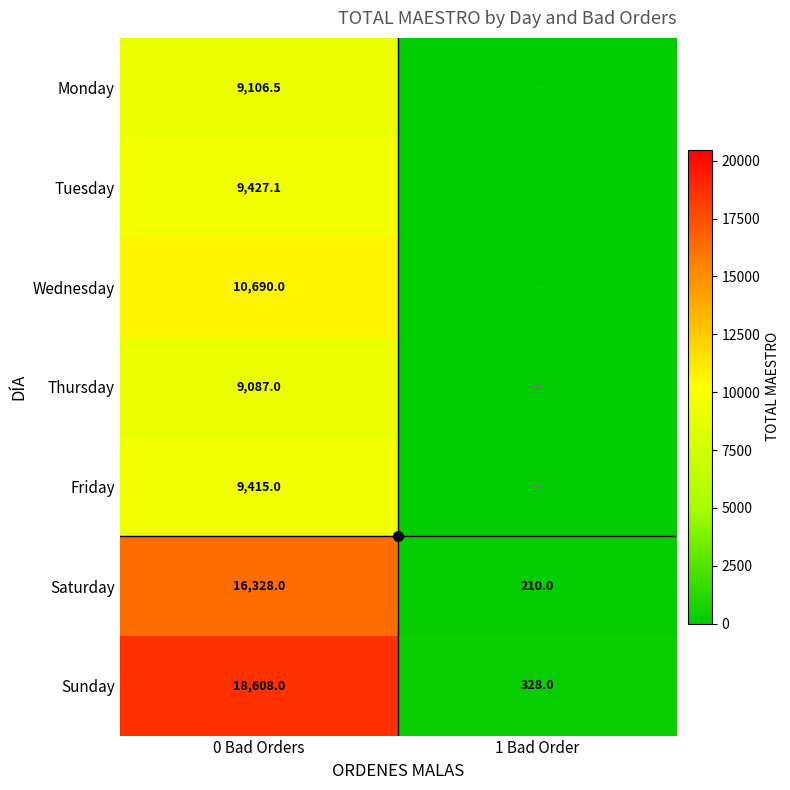

The Monday series shows 5759.5 at 0 Bad Orders. True or false?

False